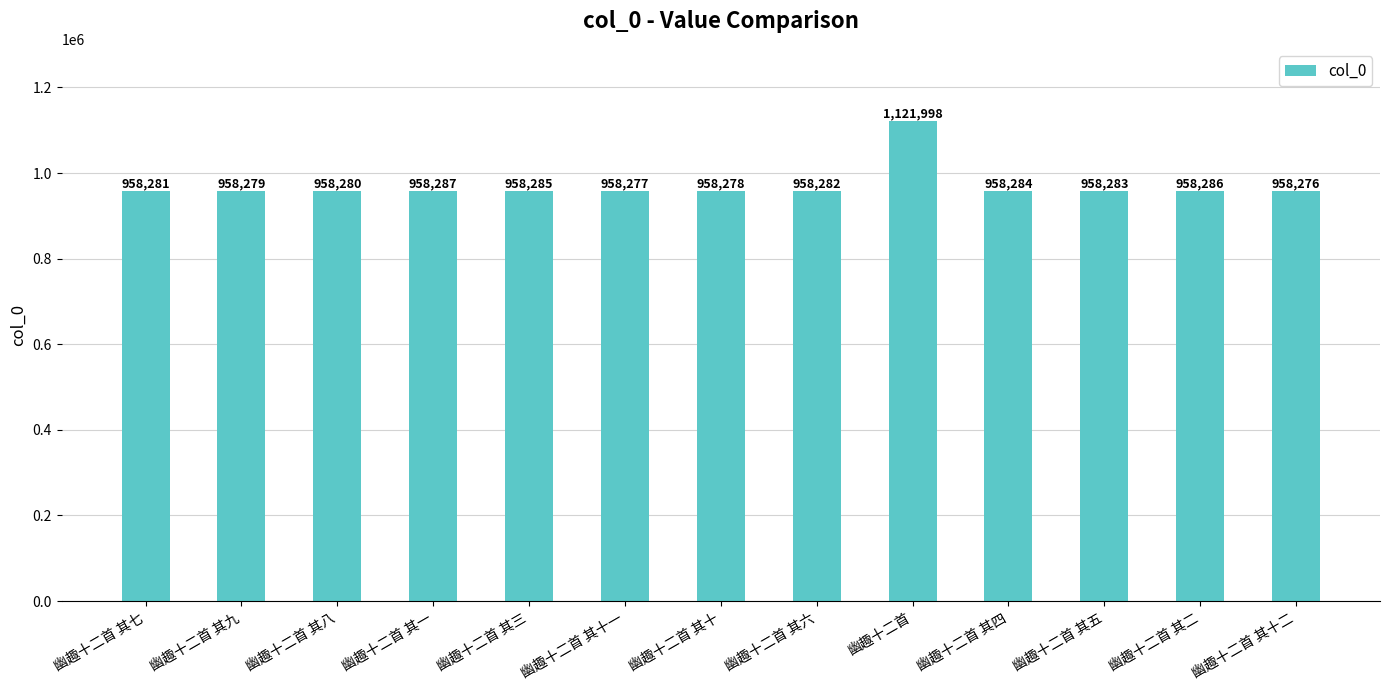

What is the label of the 6th bar from the left?

幽趣十二首 其十一